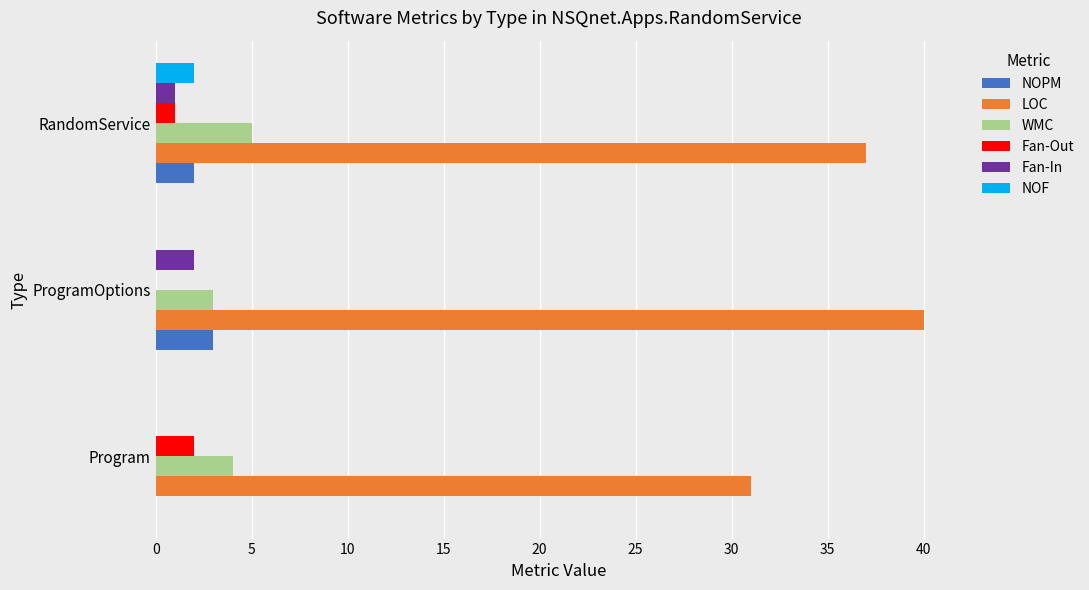

How many series are shown in this chart?

6